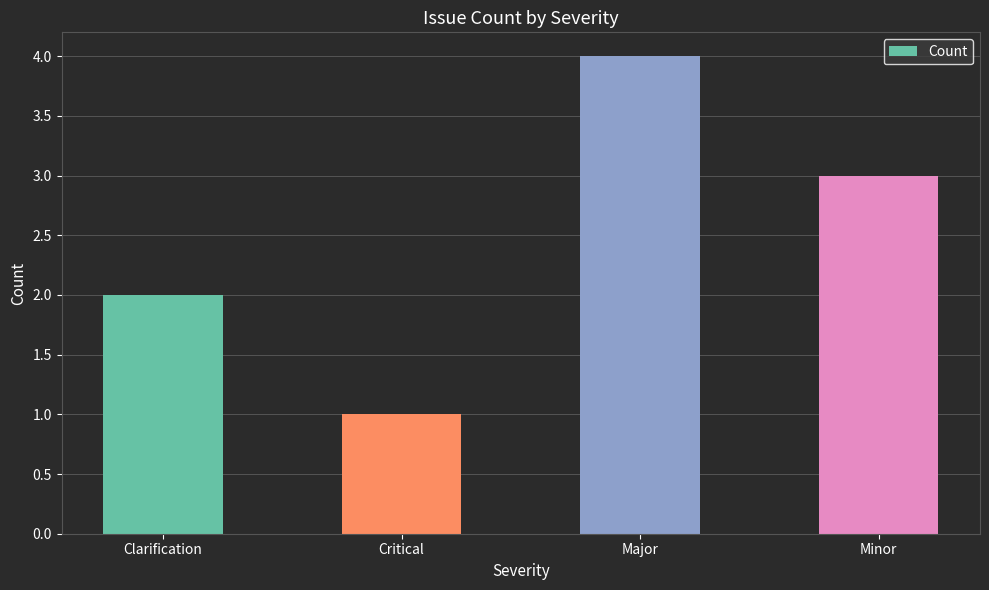

Are the bars horizontal?

No